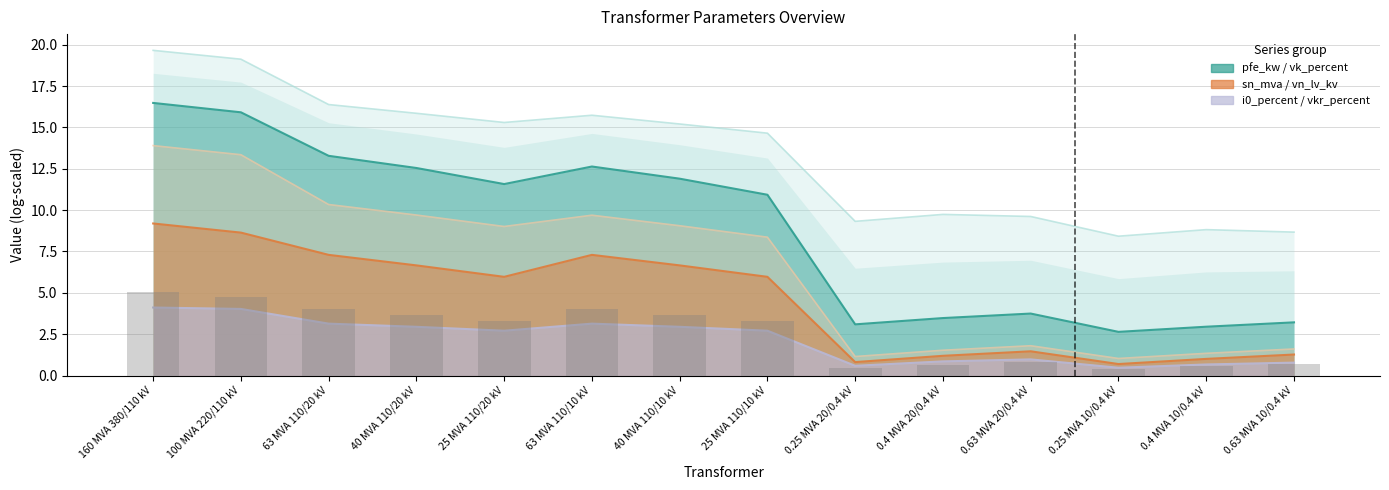

Reading right to left, what are all the values shown in this chart?

0.7	0.6	0.4	0.8	0.7	0.4	3.3	3.7	4.0	3.3	3.7	4.0	4.8	5.1